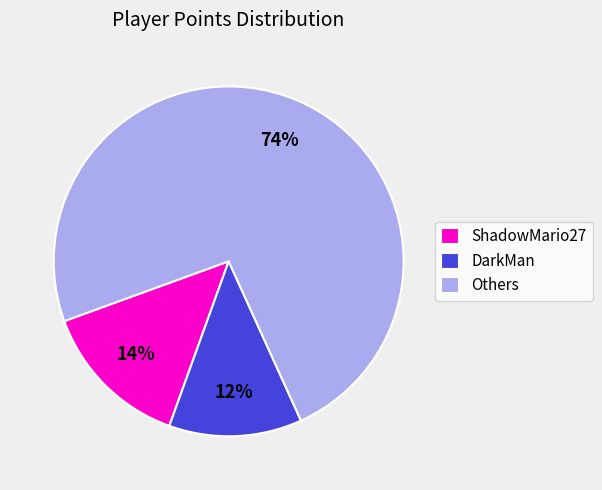

Which category has the smallest portion of the pie?

DarkMan